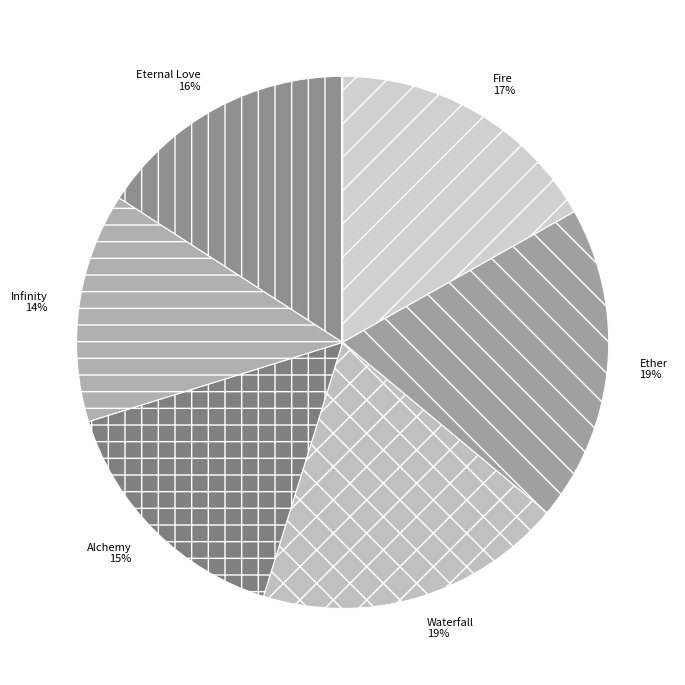

How many segments does this pie chart have?

6